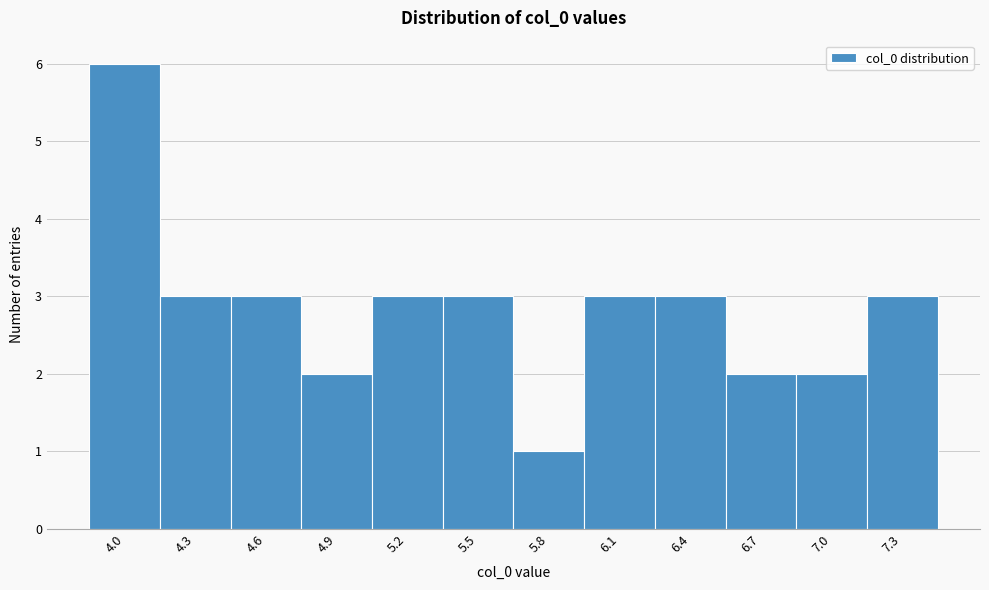

Reading left to right, extract all data points from this chart.

6	3	3	2	3	3	1	3	3	2	2	3